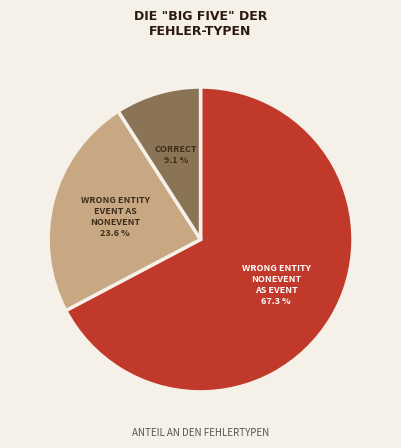

Count the number of slices in the pie.

3